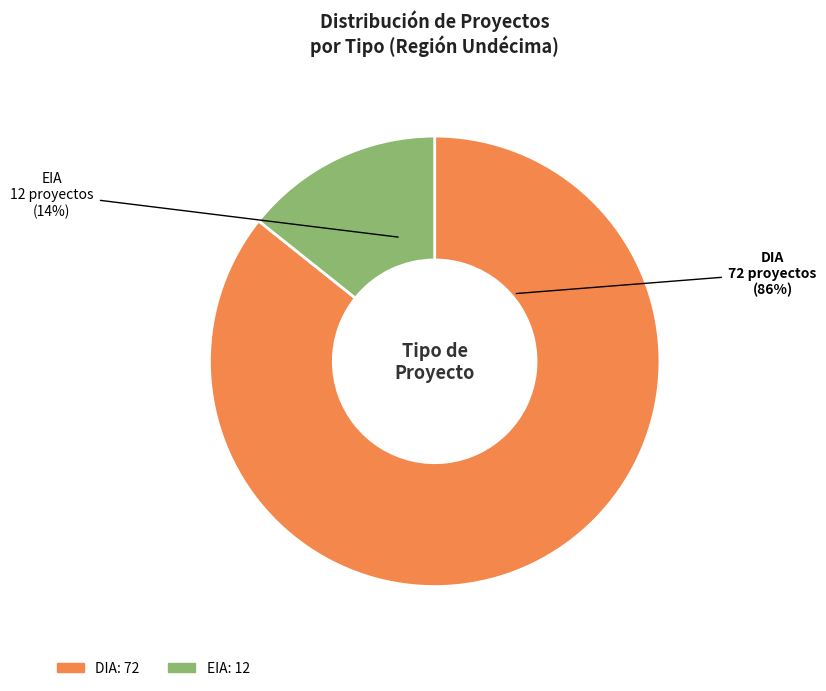

Do EIA and DIA together represent more than half of the pie?

Yes